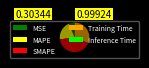

True or false: MAPE accounts for 32% of the total.

False